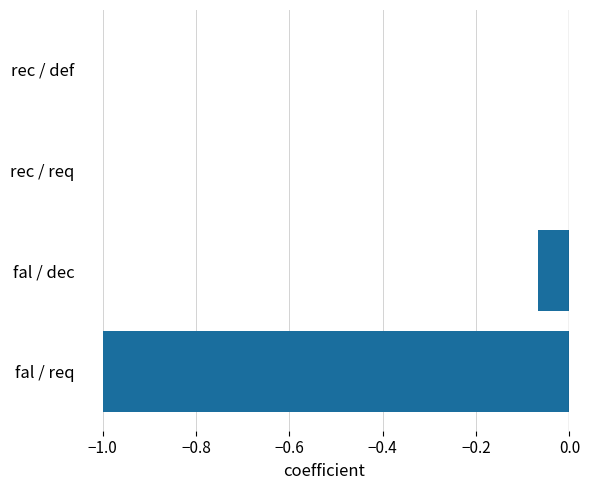

What is the change in value from fal / dec to rec / def?

+0.1